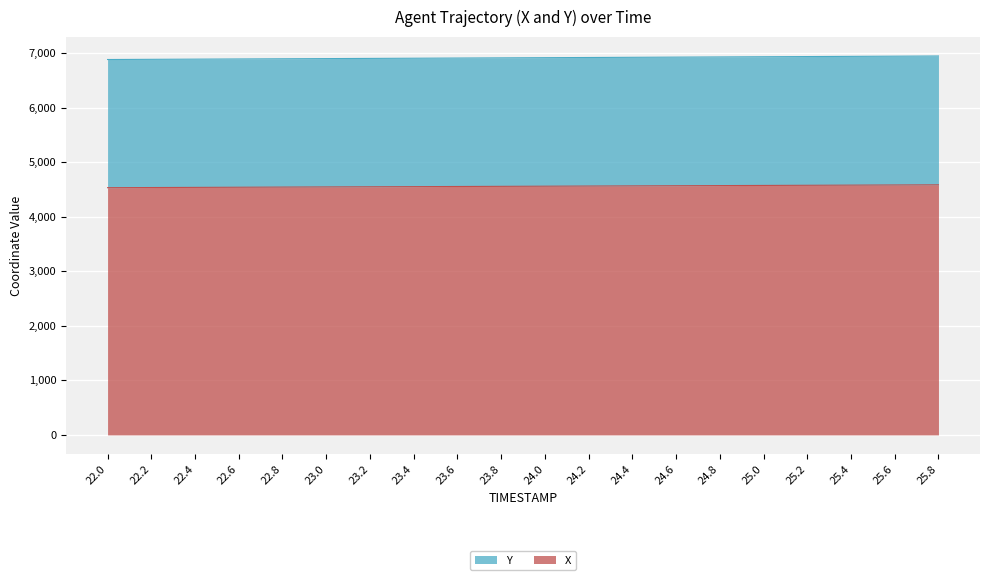

Is it true that X equals 7355.4 at 22.0?

False